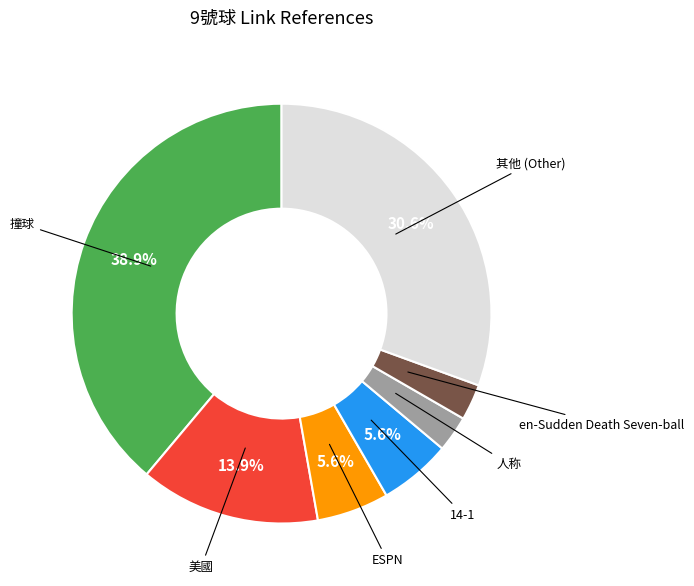

Is there any slice that represents more than half of the pie?

No